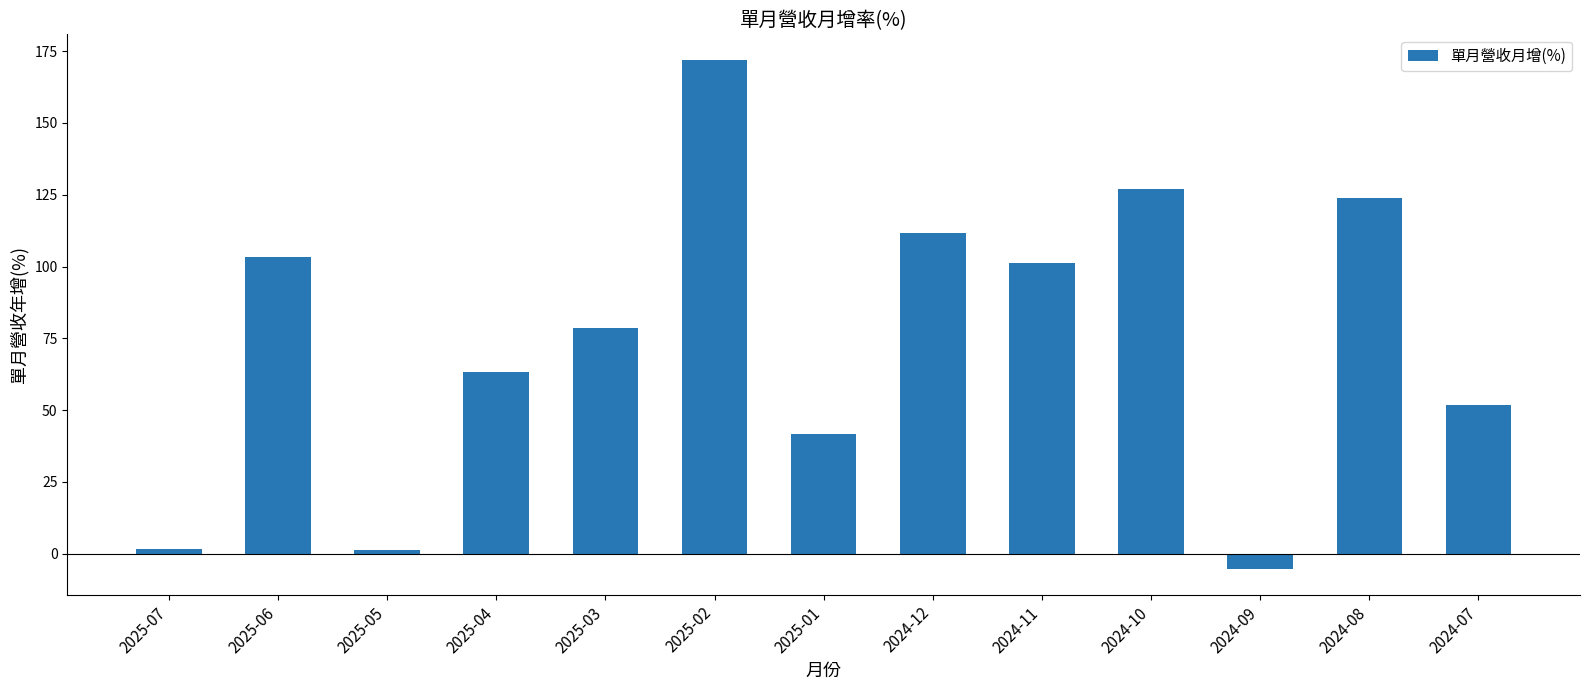

What is the label of the 9th bar from the left?

2024-11